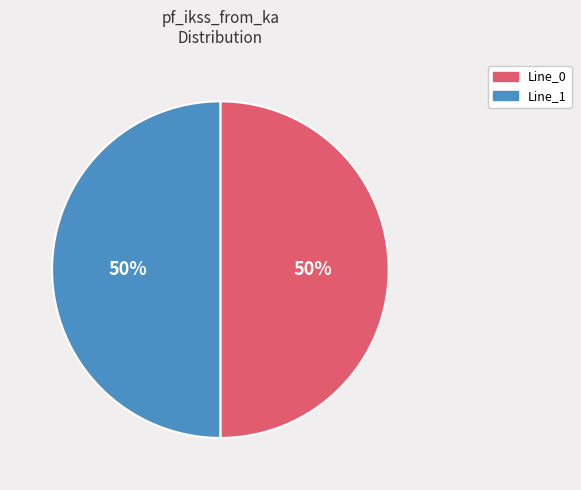

To the nearest percent, what is the average slice percentage?

50%